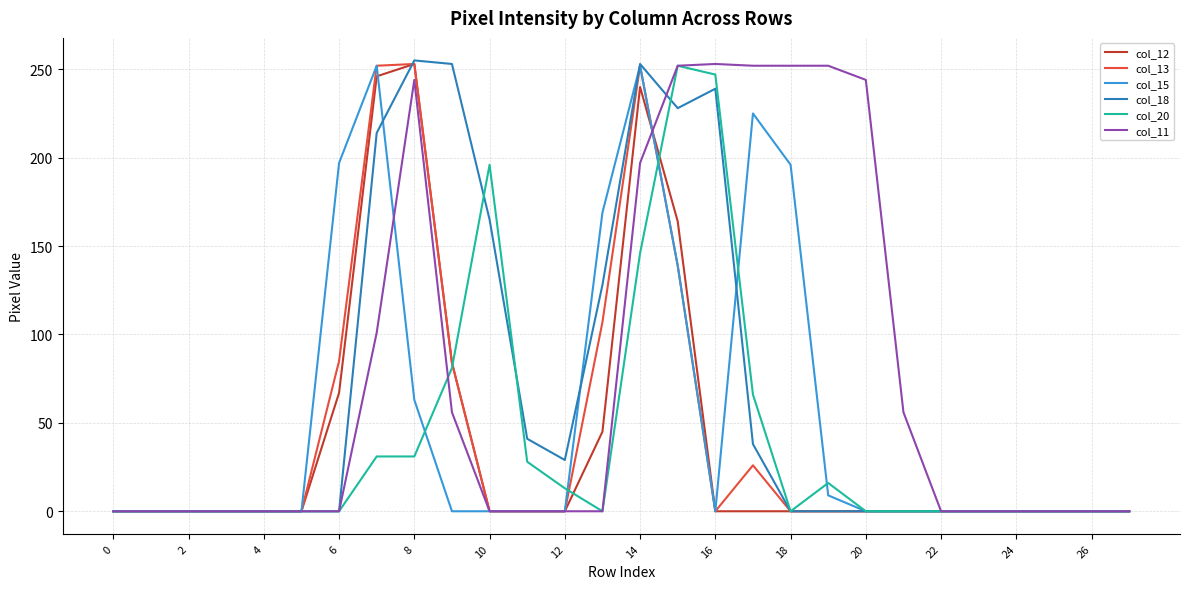

In col_12, how many points are higher than both neighbors (excluding endpoints)?

2